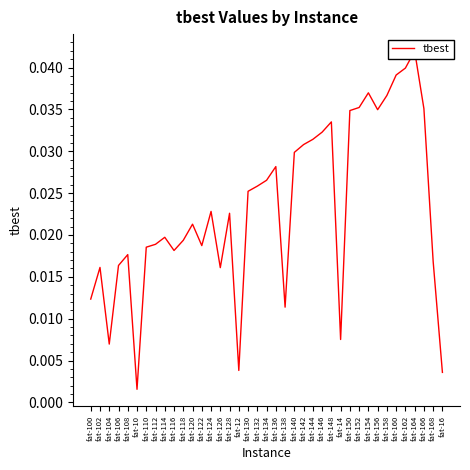

Does the chart have visible grid lines?

No